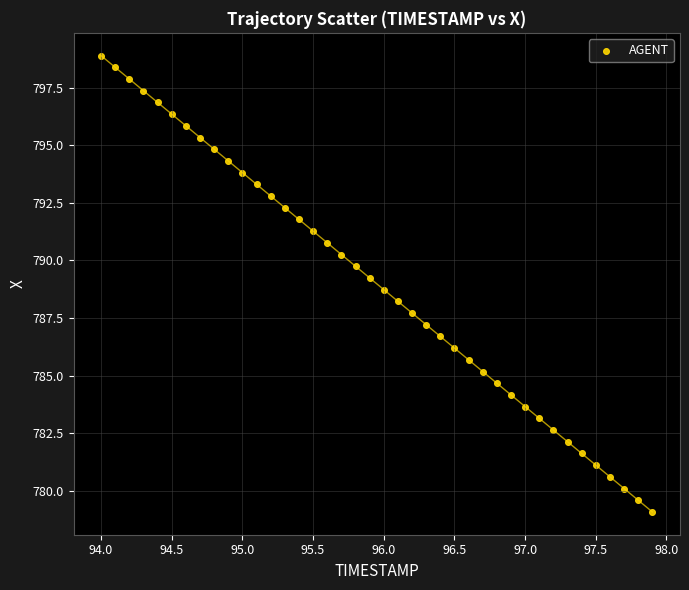

What is the range of Y values (max minus min)?

19.8